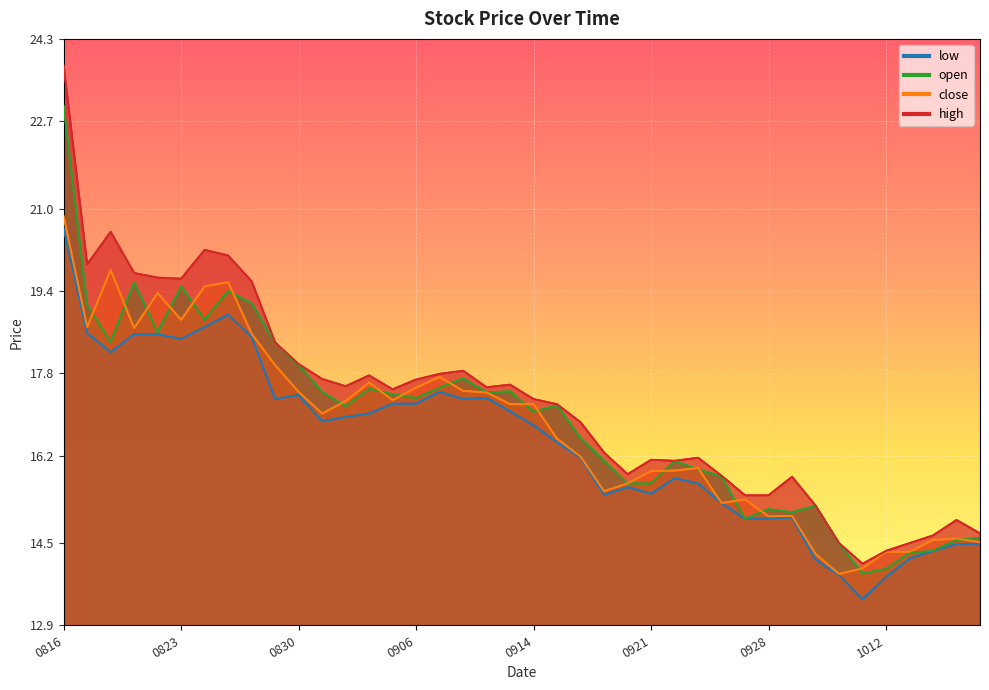

True or false: high has a value of 17.8 at 20220907.

True